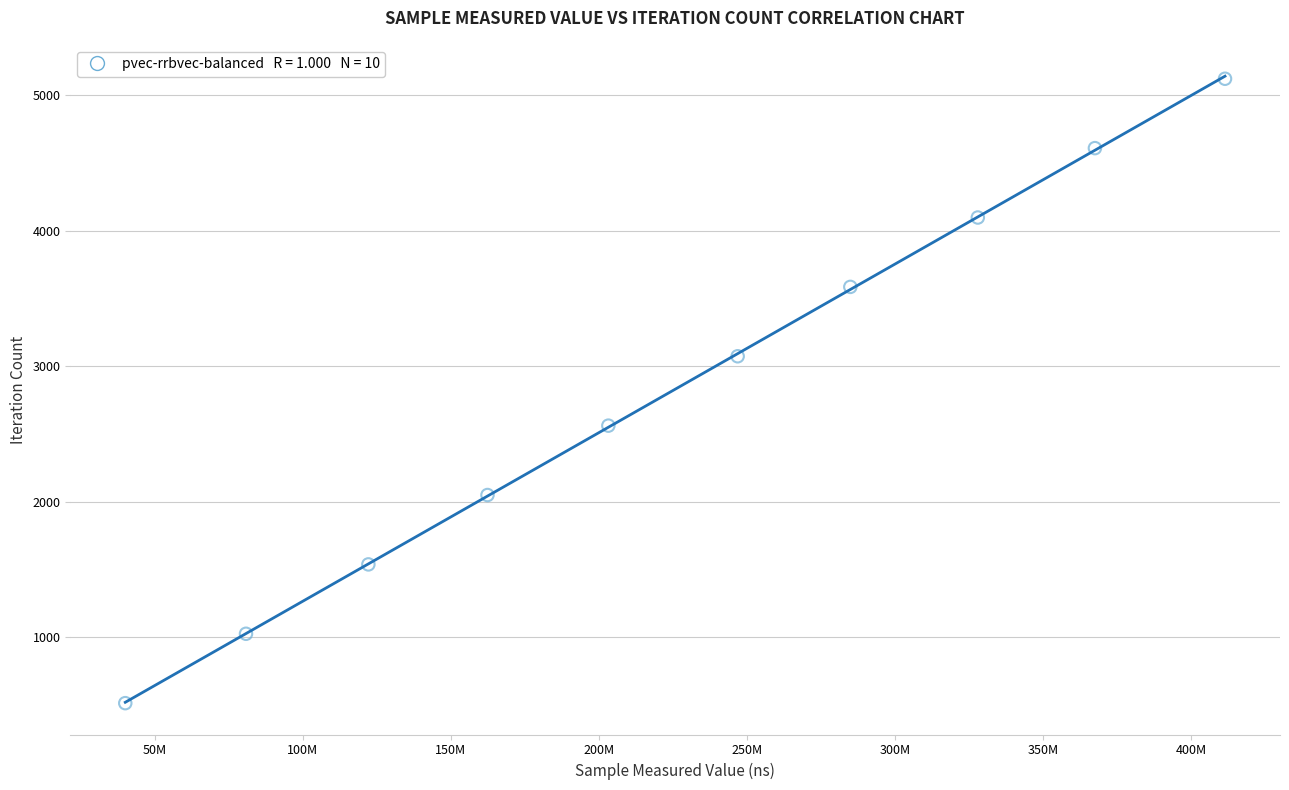

What is the range of Y values (max minus min)?

4608